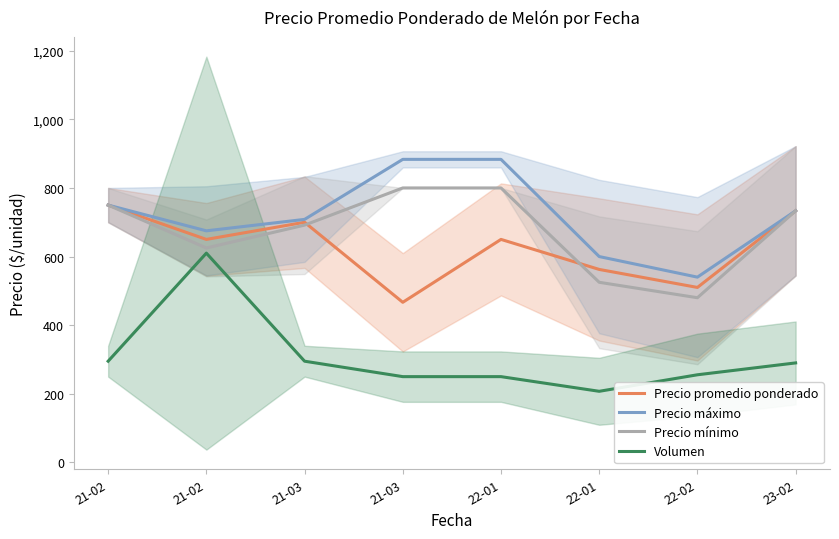

In Precio máximo, how many points are lower than both neighbors (excluding endpoints)?

2